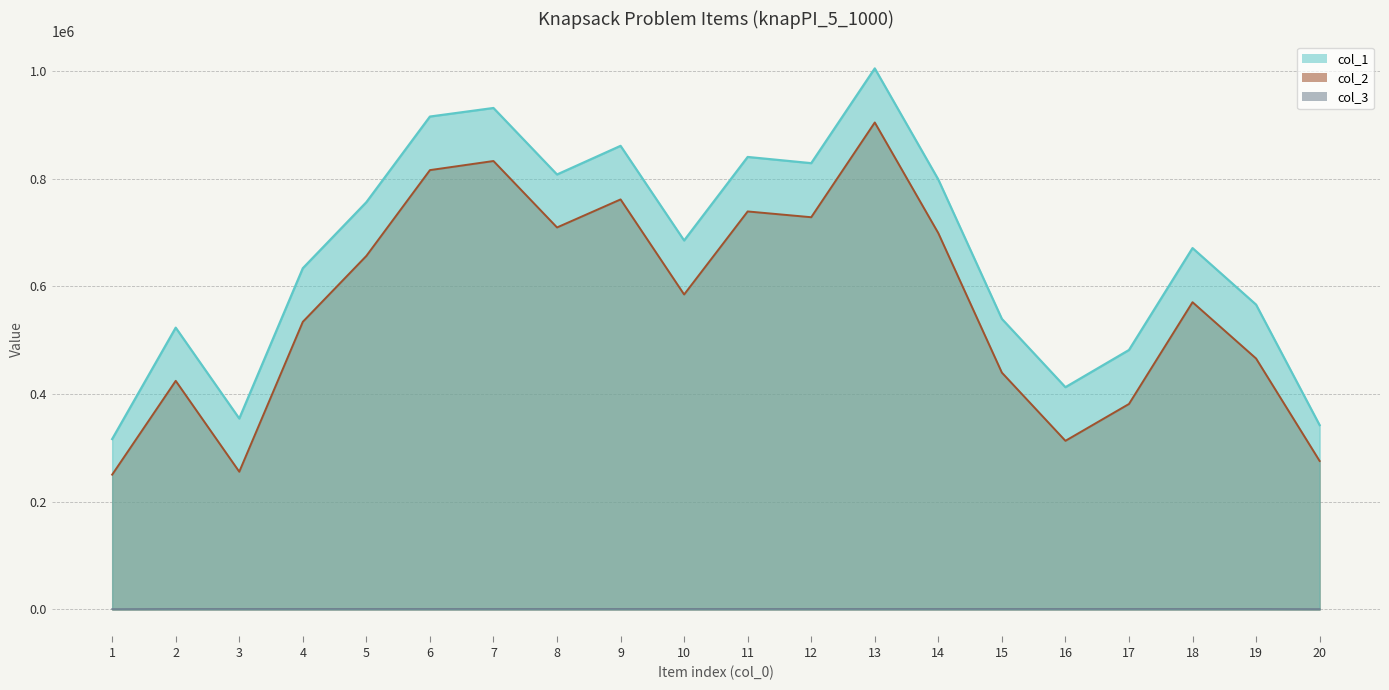

The value of col_2 at 11 is 739109.7. True or false?

True